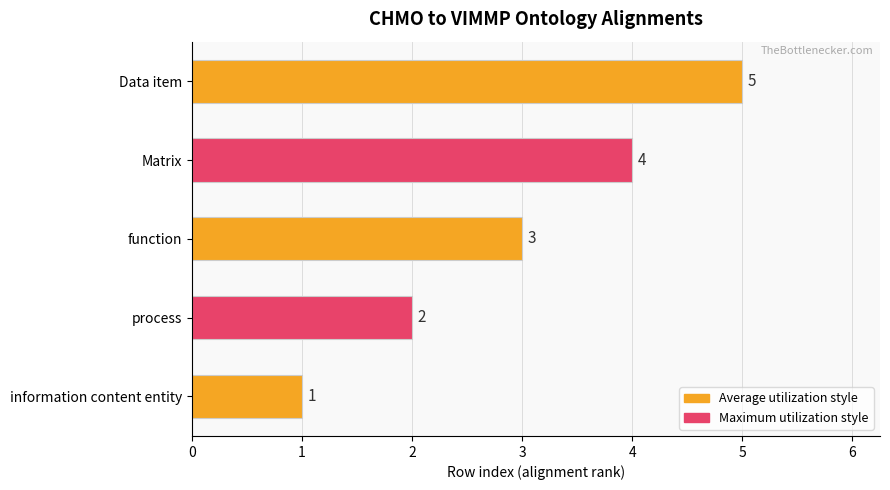

The chart shows a value of 5 at Data item. True or false?

True